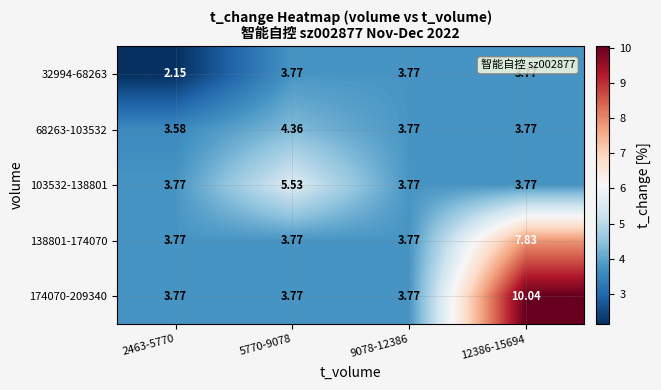

How many categories are shown in the chart?

4